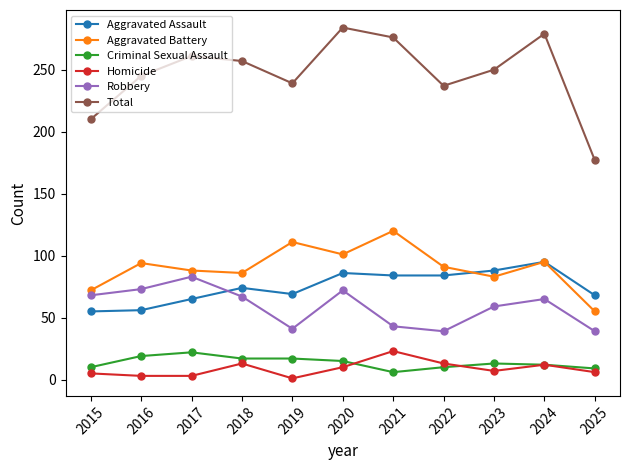

Which series has the largest range (max minus min)?

Total